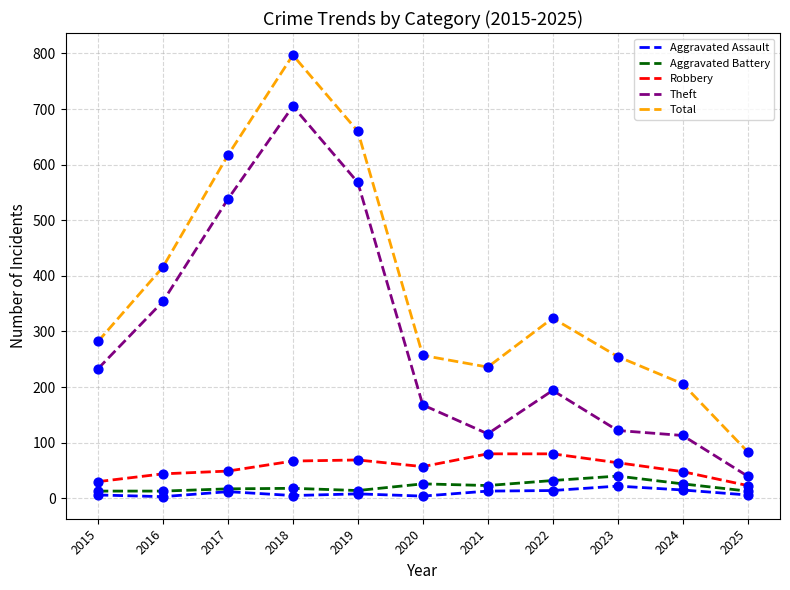

Is the value of Aggravated Battery at 2019 greater than the value of Total at 2016?

No